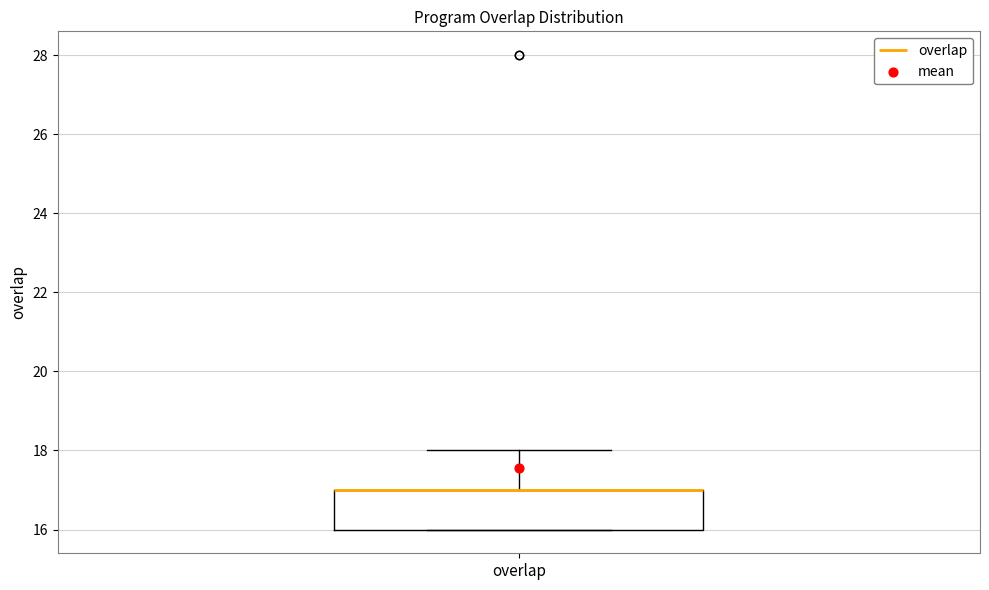

Transcribe this box plot: give where the median line is, the range the box spans, and where the two whiskers end, as read against the y-axis. The values are not printed on the chart, so give them approximately, as read against the axis.

median 17 (drawn on the box's upper edge), box 16 to 17, whiskers 16 to 18